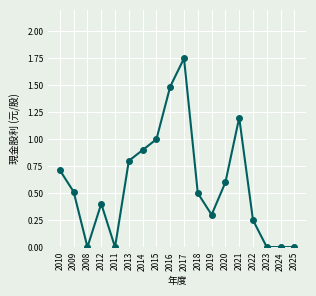

What value does the data have at 2018?

0.5